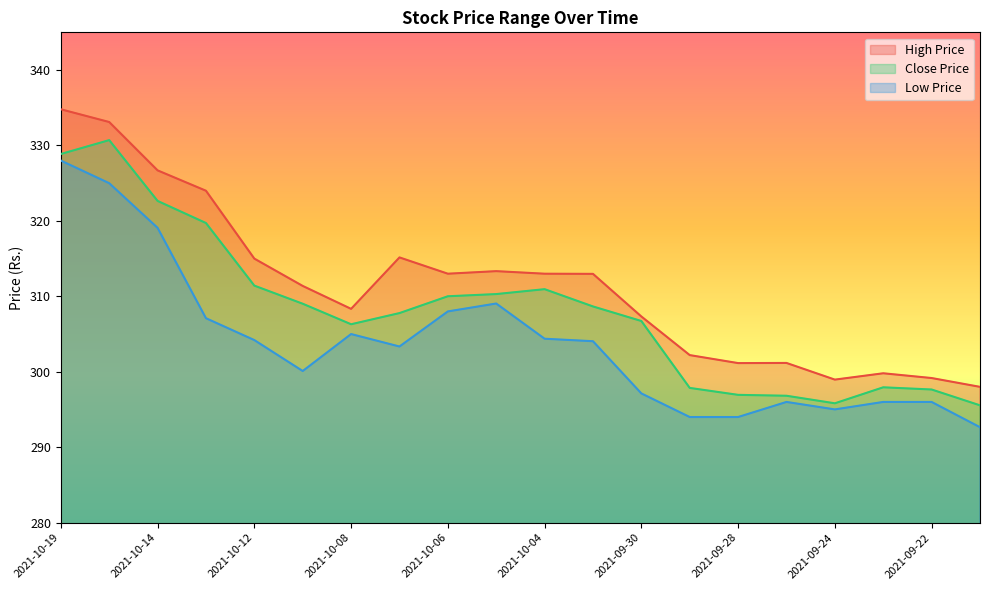

What position from the left is 2021-10-04?

11